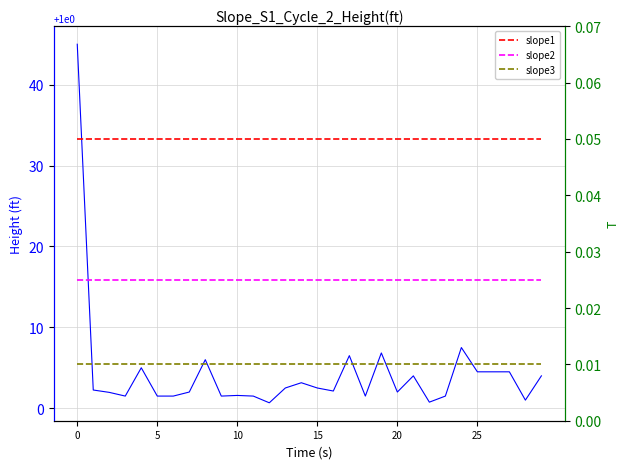

Does the chart display data point markers on the line(s)?

No